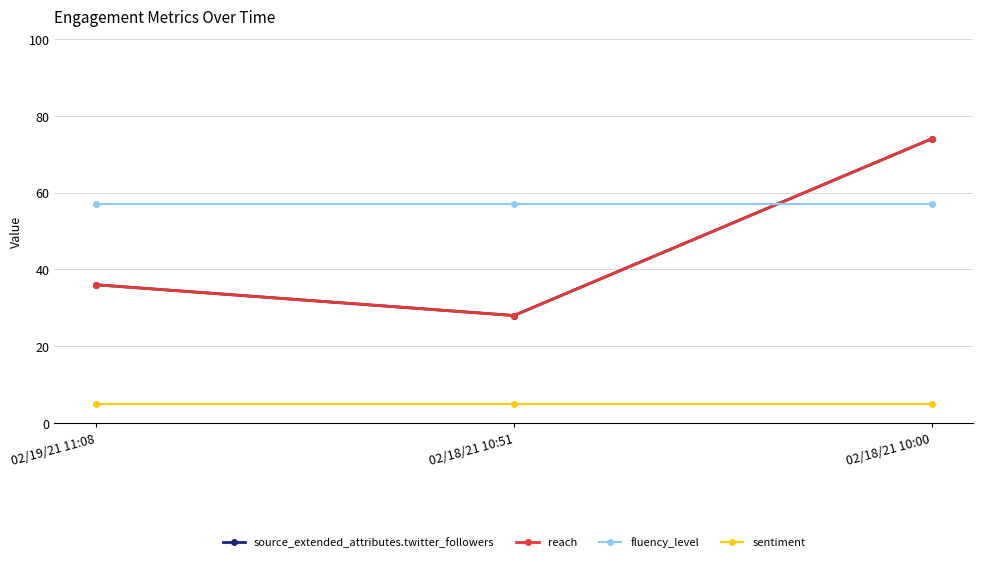

Does the chart have visible grid lines?

Yes